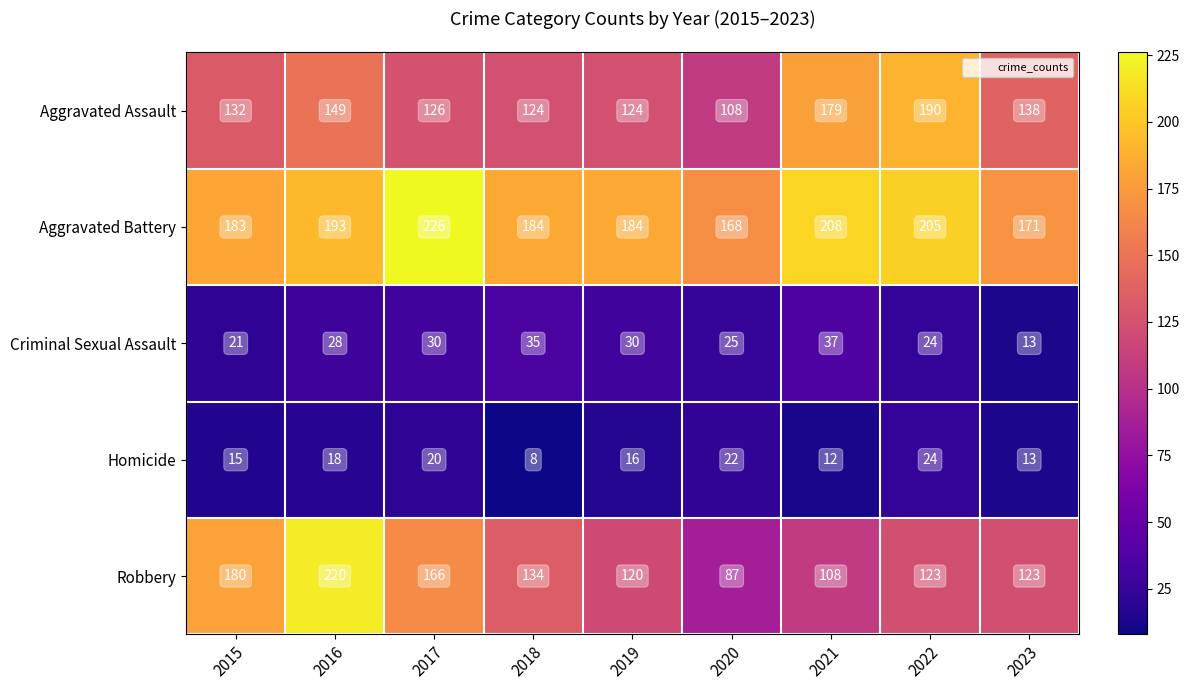

Where does the Robbery series first go above 123?

2015